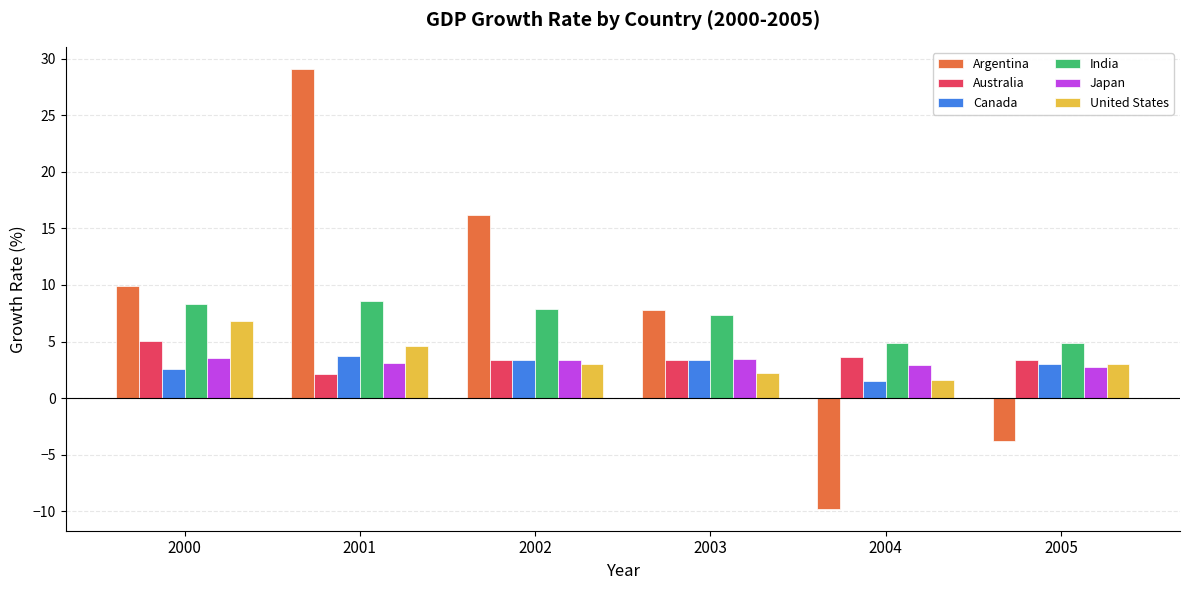

What is the approximate value of Japan at 2005?

2.7